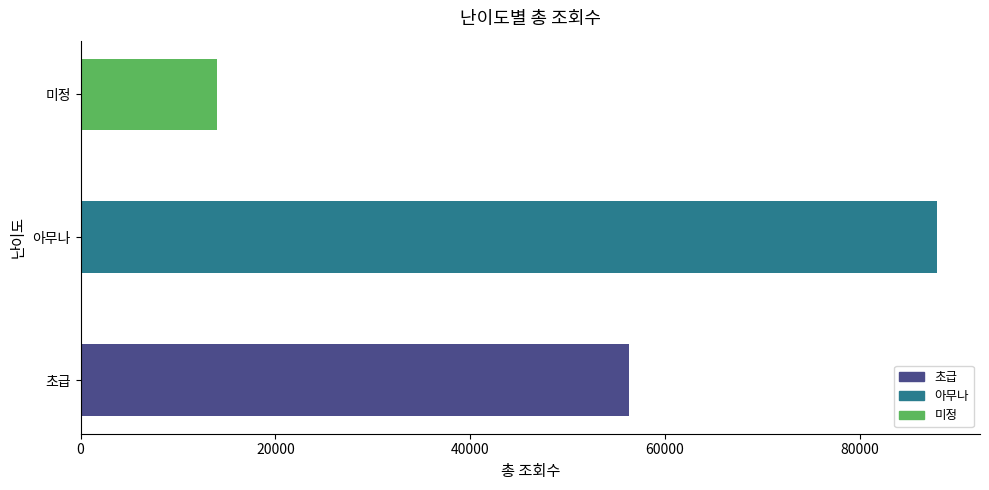

What is the difference between the maximum and minimum values?

73881